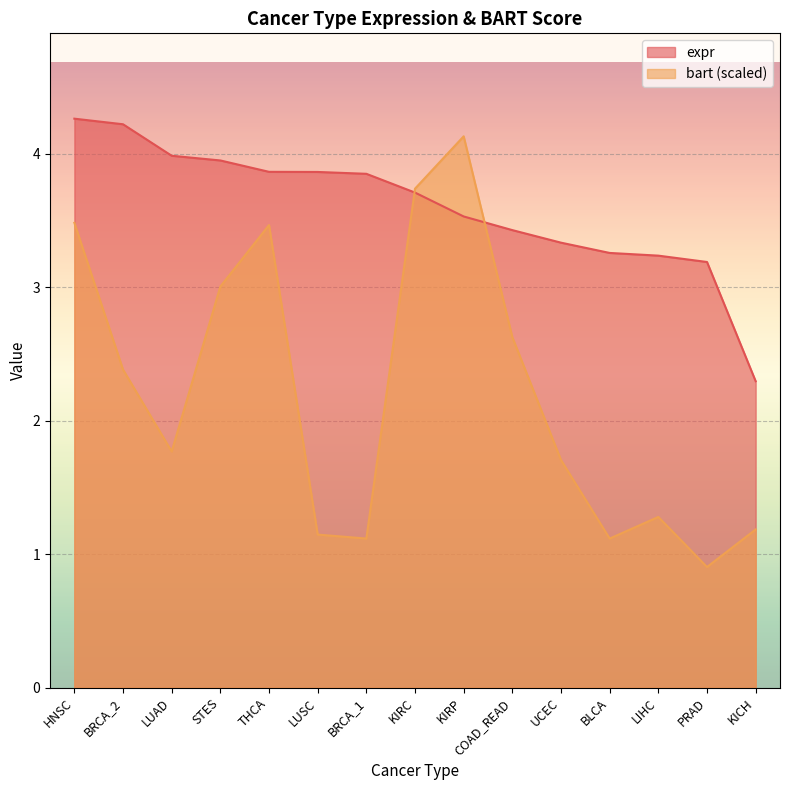

Where does the expr series first go above 3?

HNSC